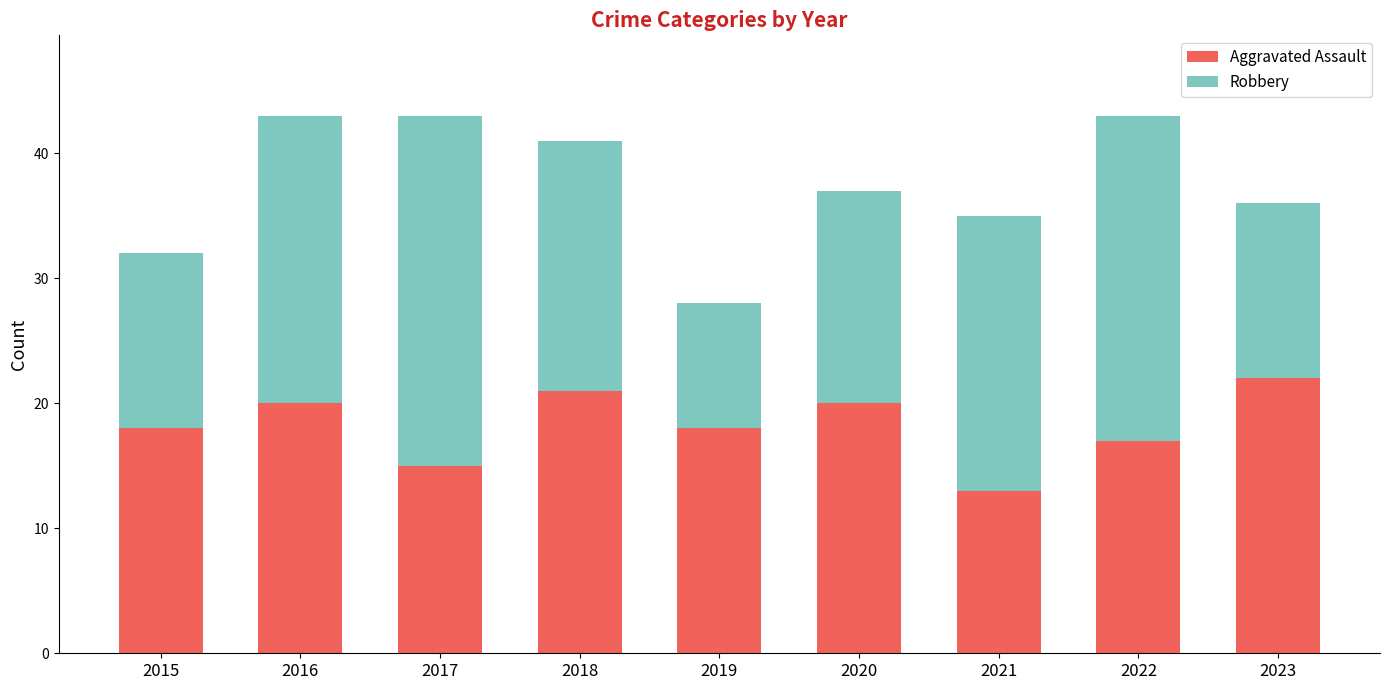

At which label does Aggravated Assault reach its peak?

2023